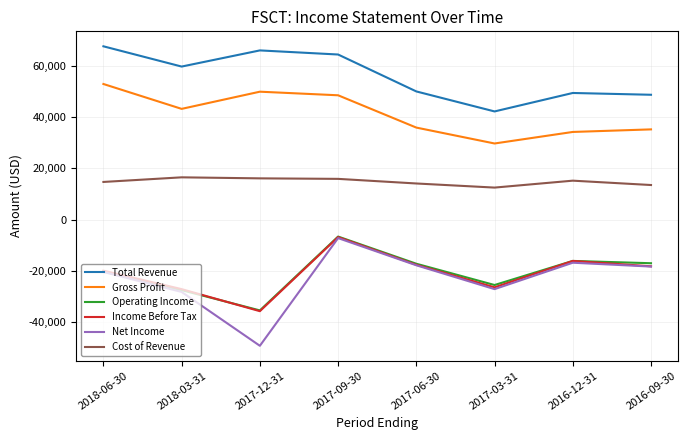

Count the number of data series in this chart.

6